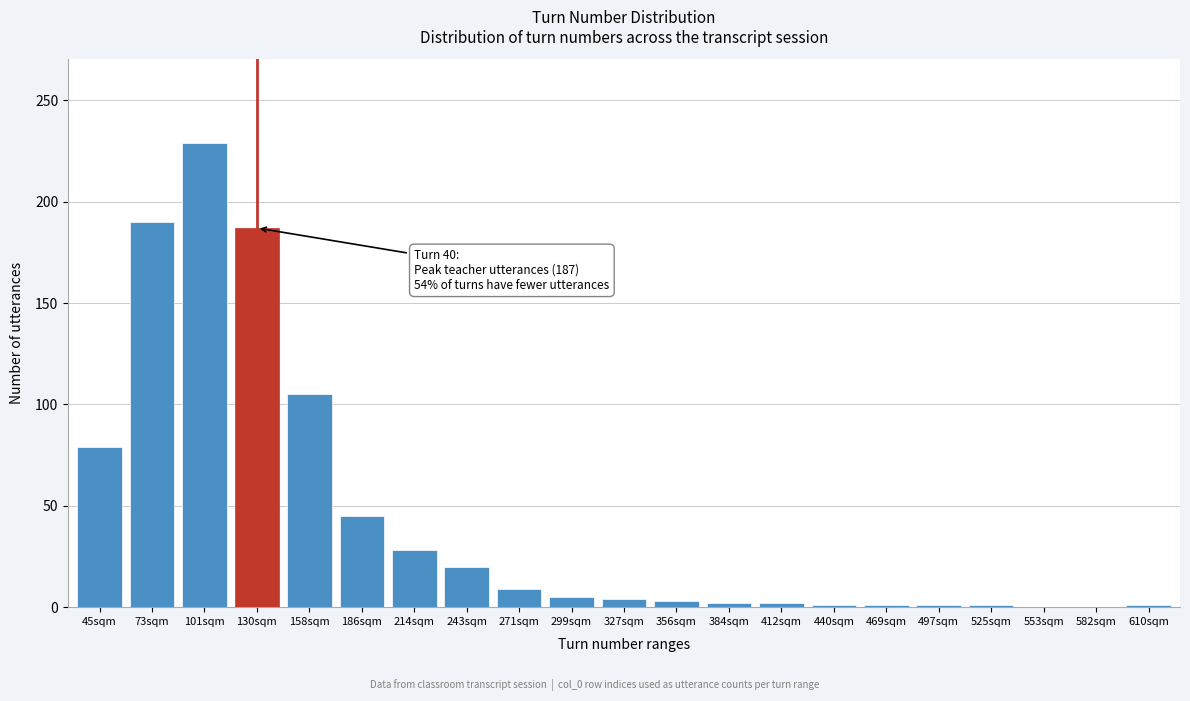

What is the ratio of the value at 73sqm to the value at 186sqm?

4.2